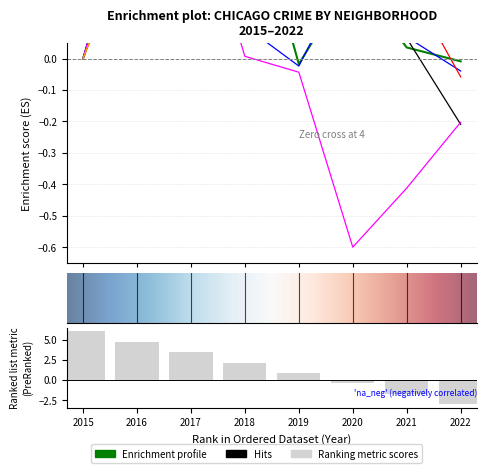

Is the value of Englewood at 2017 greater than the value of Grand Crossing at 2022?

No